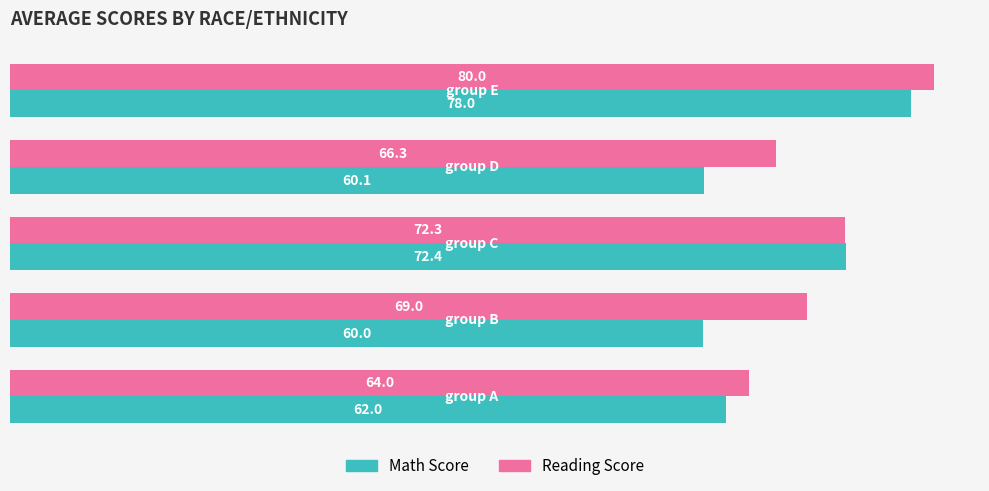

List the series in order of their overall mean, lowest first.

Math Score, Reading Score